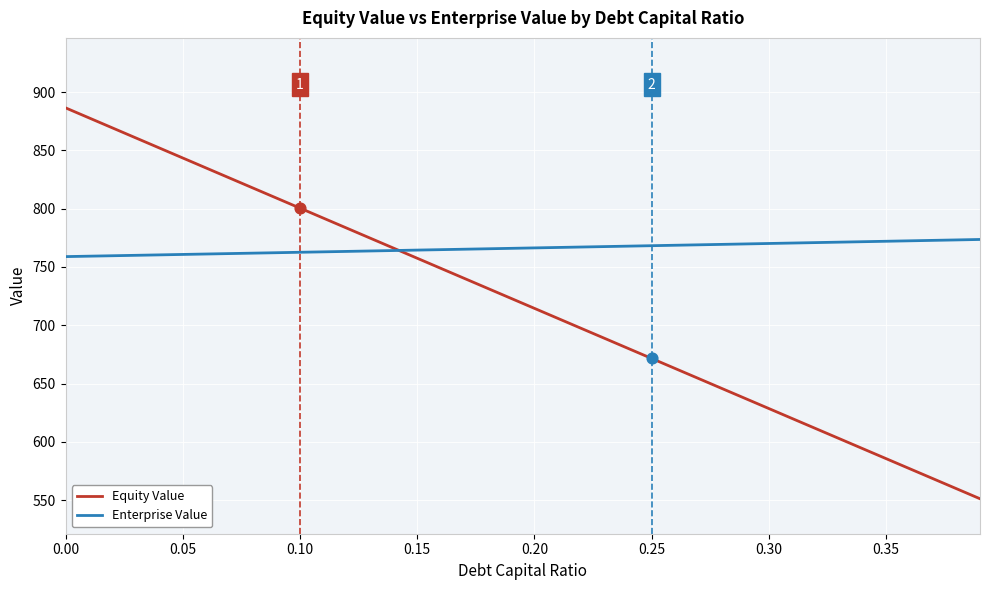

Which series has the largest range (max minus min)?

Equity Value